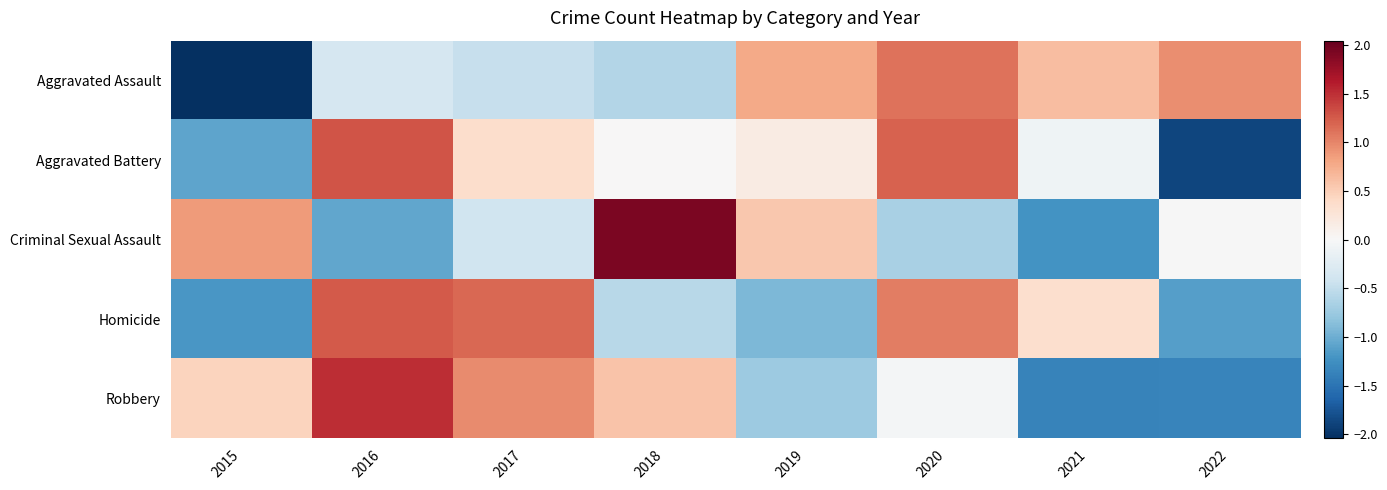

Rank the series at 2019 from lowest to highest value.

Homicide, Robbery, Aggravated Battery, Criminal Sexual Assault, Aggravated Assault